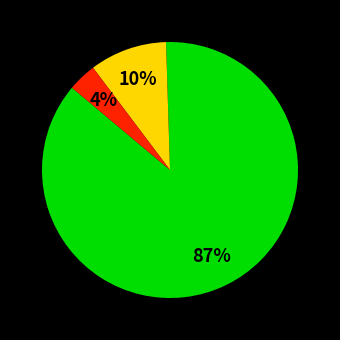

Does any single category account for the majority?

Yes